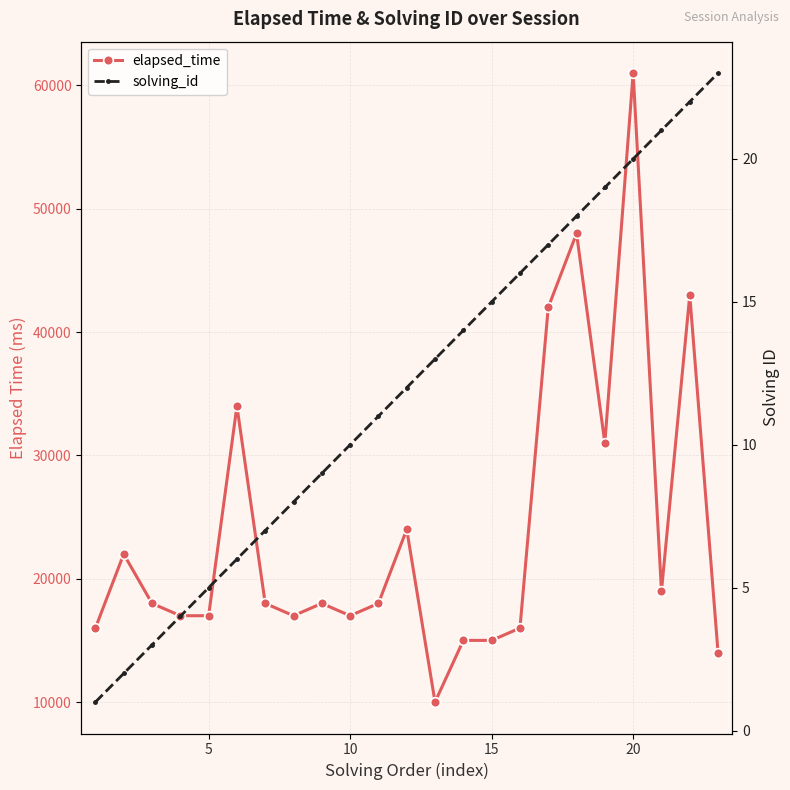

How many data points in solving_id are above 12?

11